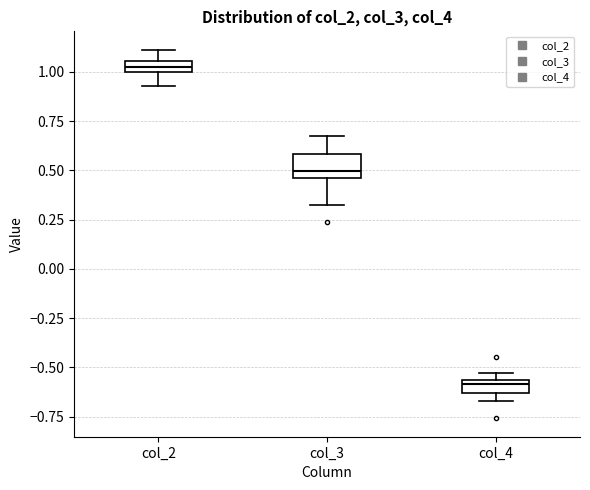

Where is the upper edge of the box for col_3 on the y-axis? The values are not printed on the chart, so give them approximately, as read against the axis.

0.60